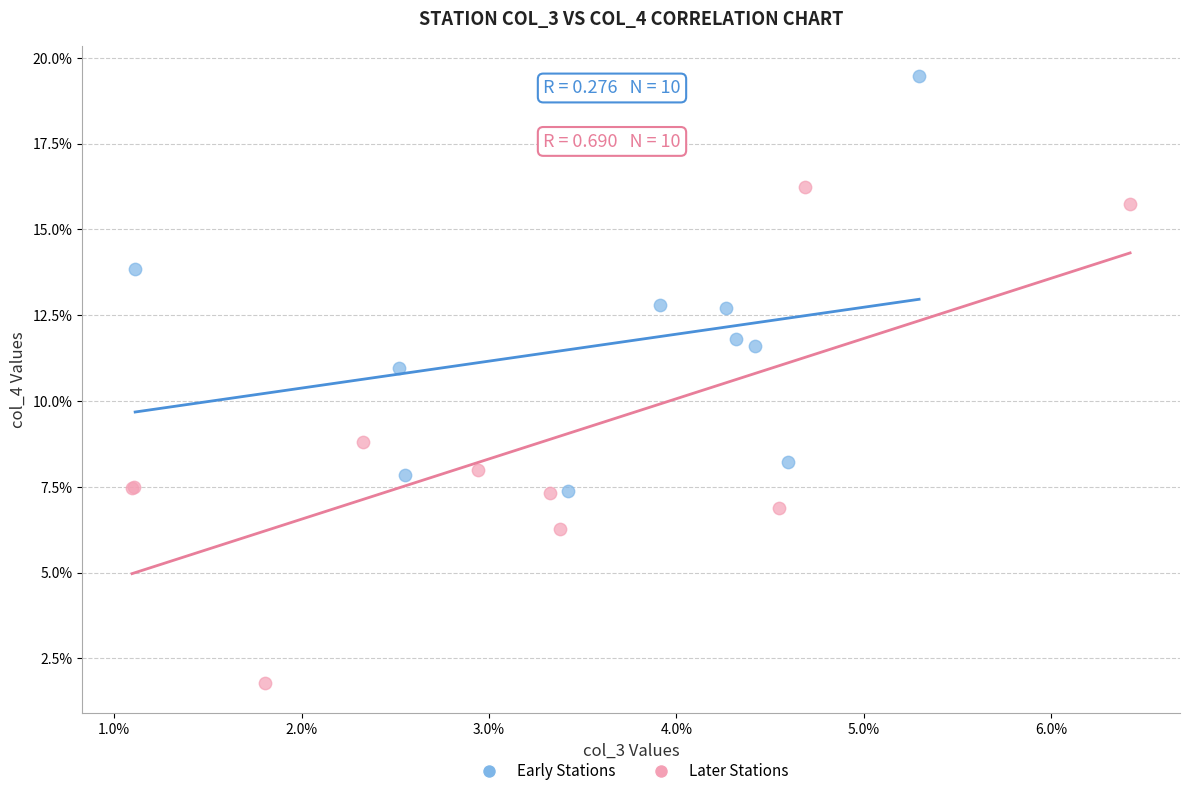

Which series has the largest Y range (max minus min)?

Later Stations